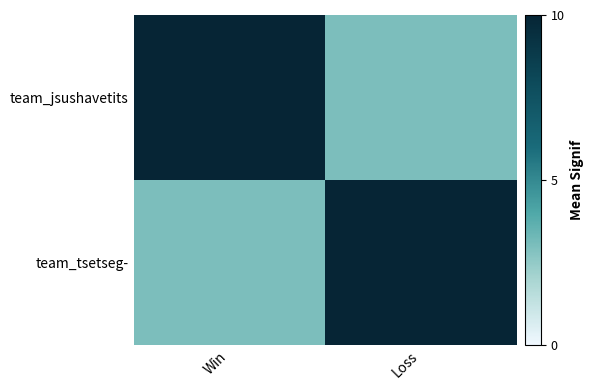

Rank the series by their maximum value, from lowest to highest.

team_jsushavetits, team_tsetseg-